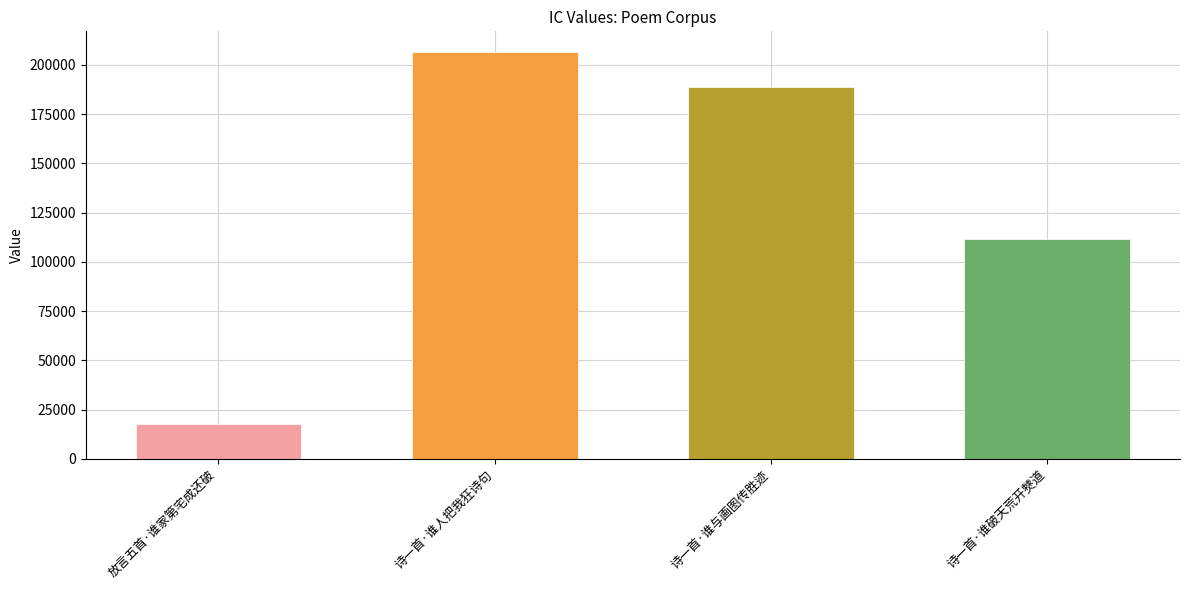

What is the value of the 2nd bar from the left?

206681